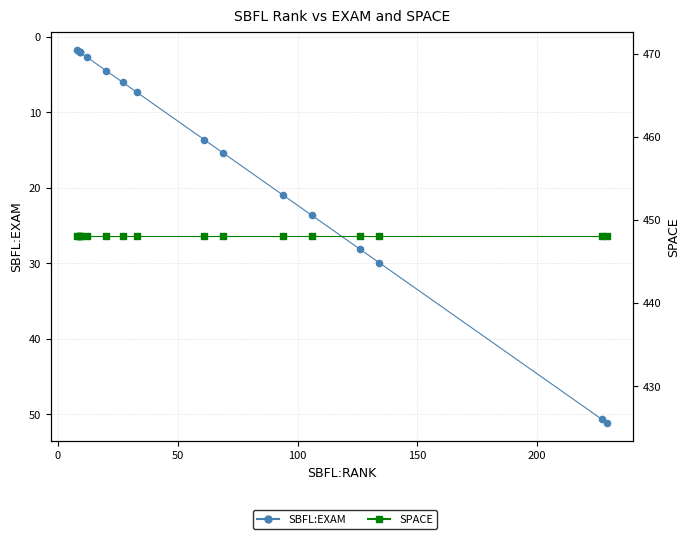

At how many categories does at least one series exceed 419?

16